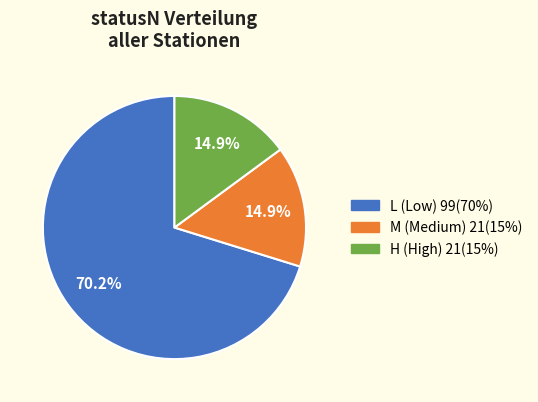

What percentage is NOT represented by L?

29.8%